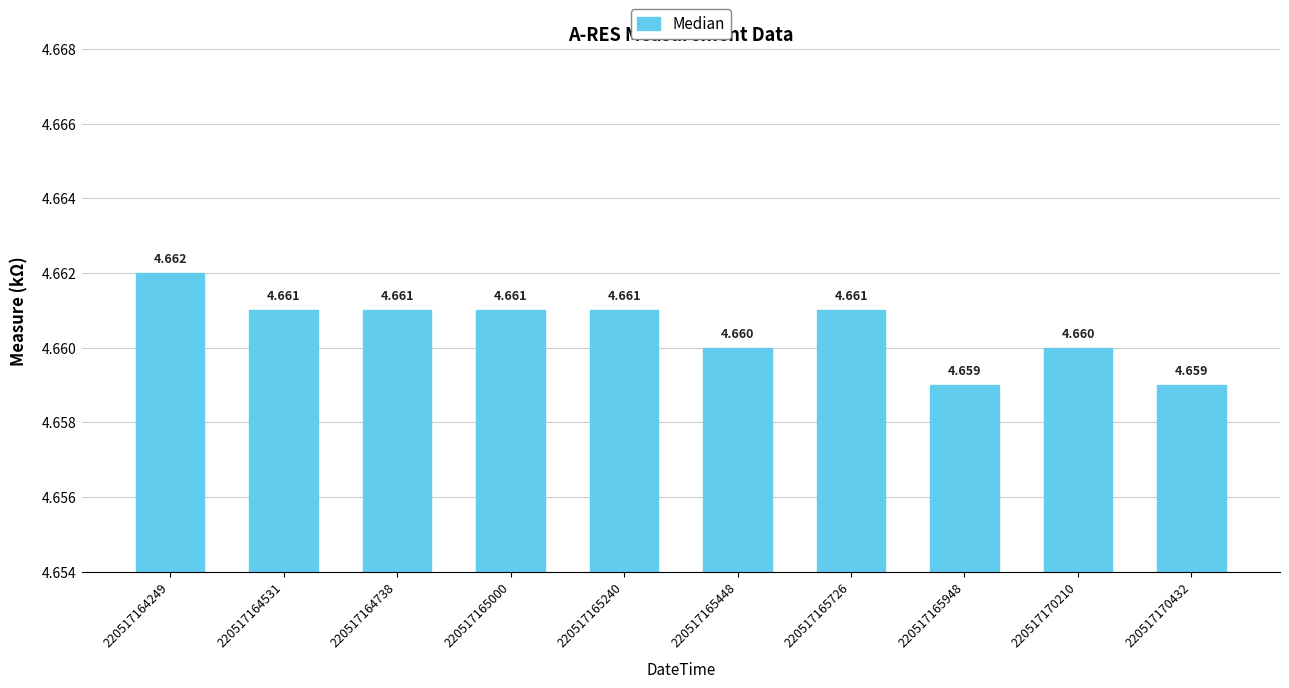

Does the chart contain any negative values?

No